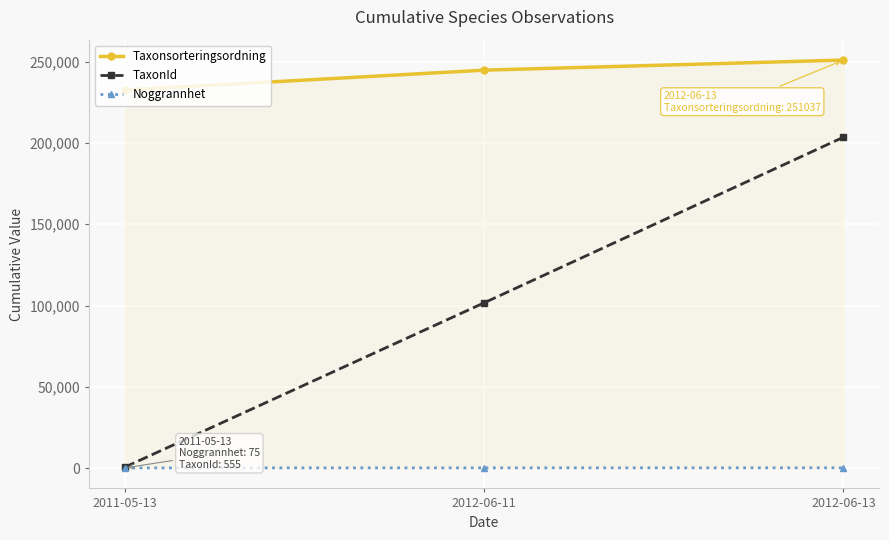

Does the chart have visible grid lines?

Yes